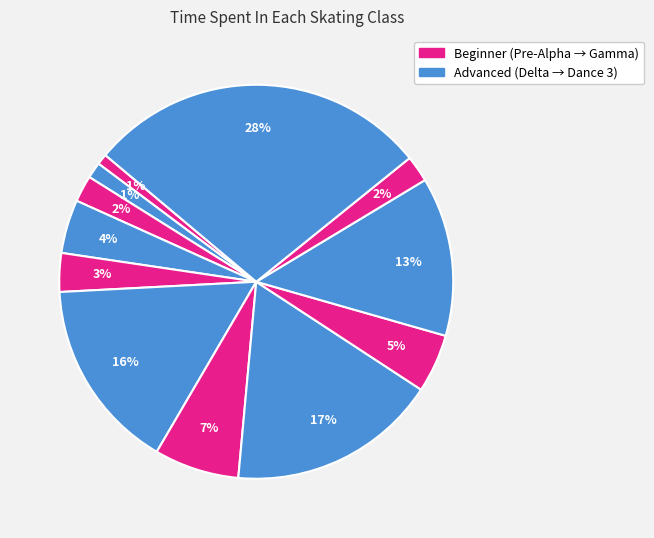

To the nearest percent, what is the average slice percentage?

8%